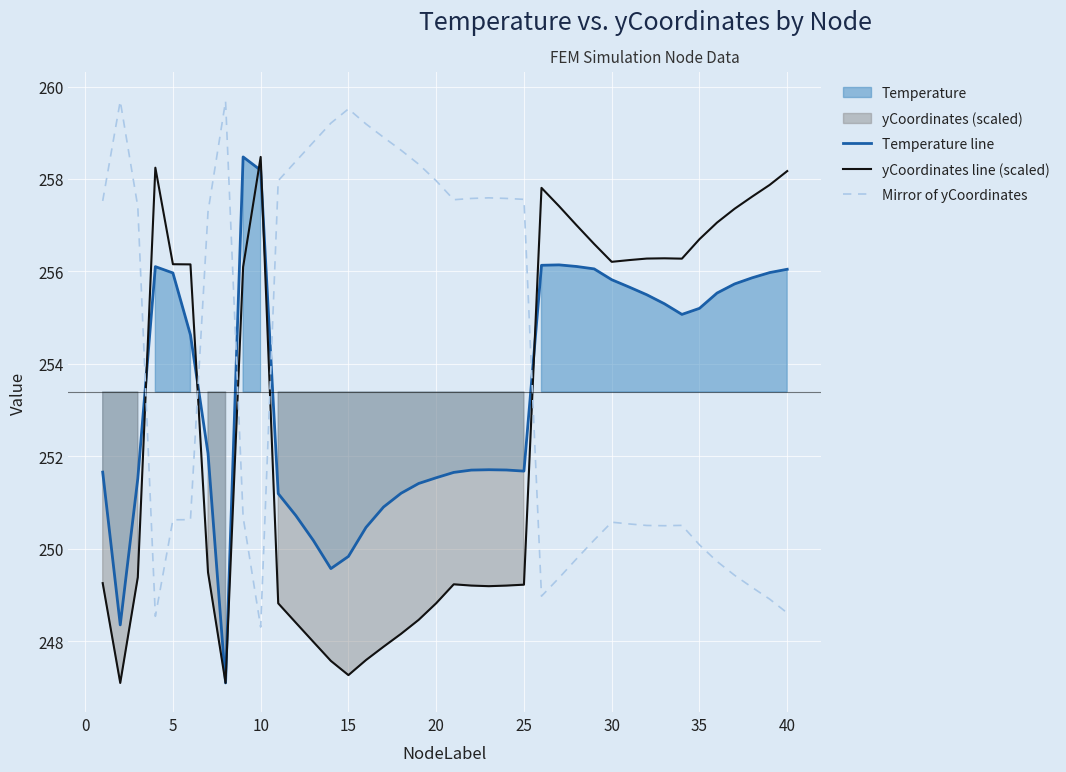

What is the average value of the Mirror of yCoordinates series?

254.0